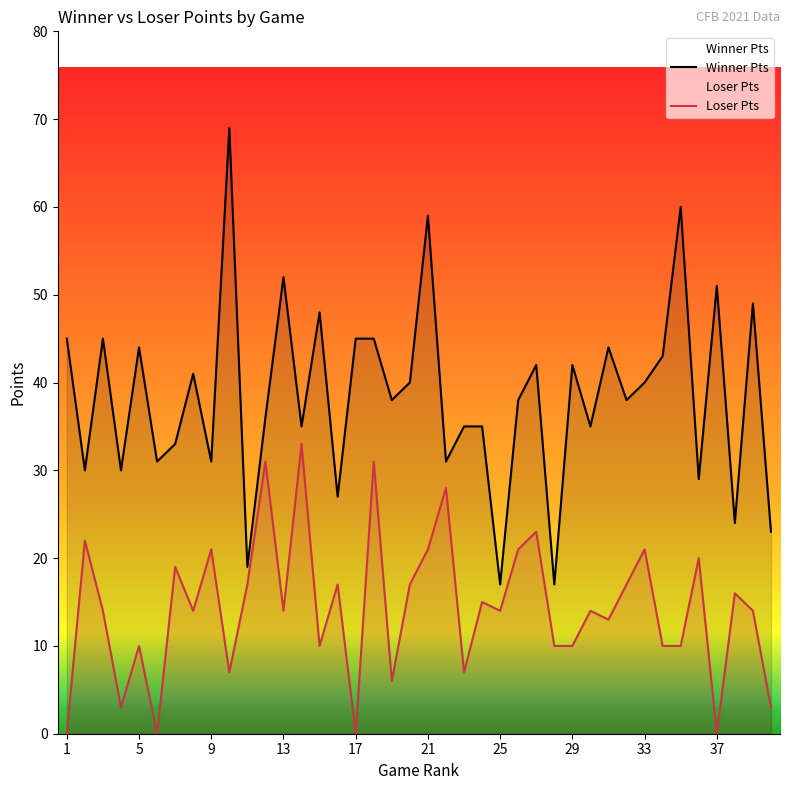

What is the spread (max minus min) of values at 36?

9